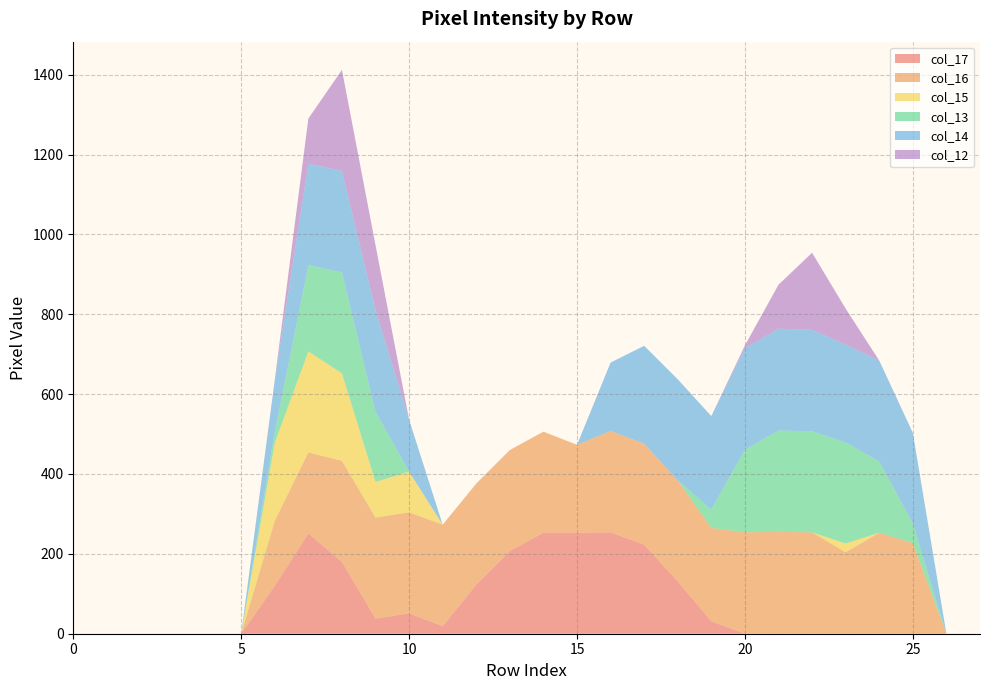

Reading left to right, what are all the values shown in this chart?

col_17: 0=0	1=0	2=0	3=0	4=0	5=0	6=120	7=251	8=180	9=38	10=51	11=19	12=123	13=207	14=253	15=253	16=254	17=223	18=131	19=31	20=0	21=0	22=0	23=0	24=0	25=0	26=0	27=0
col_16: 0=0	1=0	2=0	3=0	4=0	5=0	6=163	7=203	8=253	9=253	10=253	11=254	12=253	13=253	14=253	15=220	16=254	17=253	18=253	19=234	20=254	21=255	22=254	23=204	24=253	25=227	26=0	27=0
col_15: 0=0	1=0	2=0	3=0	4=0	5=0	6=195	7=253	8=219	9=89	10=102	11=0	12=0	13=0	14=0	15=0	16=0	17=0	18=0	19=0	20=0	21=0	22=0	23=22	24=0	25=0	26=0	27=0
col_13: 0=0	1=0	2=0	3=0	4=0	5=0	6=27	7=216	8=253	9=176	10=0	11=0	12=0	13=0	14=0	15=0	16=0	17=0	18=0	19=46	20=207	21=254	22=253	23=253	24=178	25=49	26=0	27=0
col_14: 0=0	1=0	2=0	3=0	4=0	5=0	6=131	7=254	8=254	9=254	10=130	11=0	12=0	13=0	14=0	15=0	16=171	17=245	18=253	19=234	20=254	21=255	22=254	23=245	24=253	25=227	26=0	27=0
col_12: 0=0	1=0	2=0	3=0	4=0	5=0	6=0	7=113	8=253	9=163	10=0	11=0	12=0	13=0	14=0	15=0	16=0	17=0	18=0	19=0	20=7	21=110	22=193	23=90	24=0	25=0	26=0	27=0